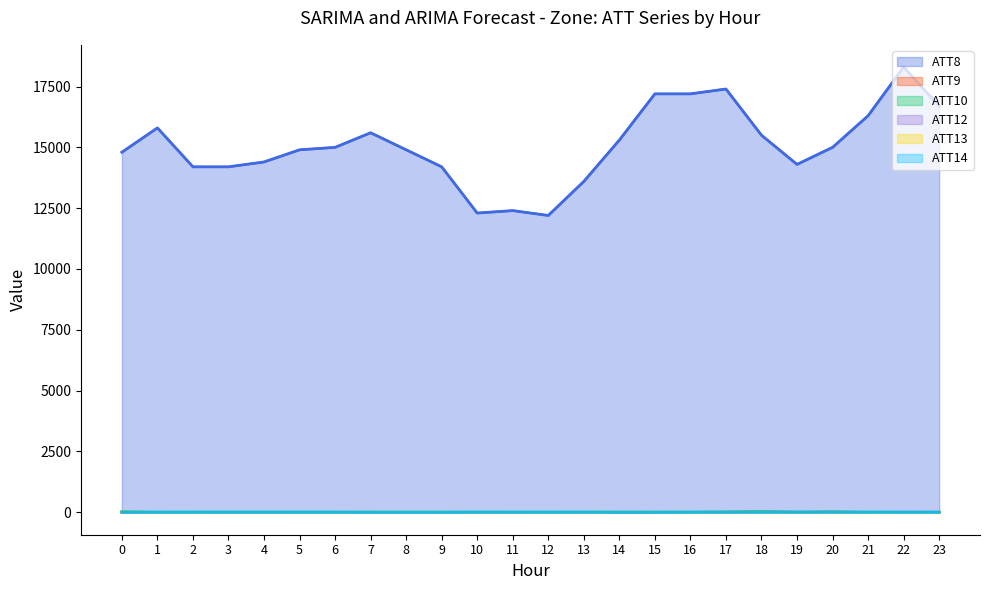

What is the difference between the second highest and second lowest values in the ATT12 series?

3.8